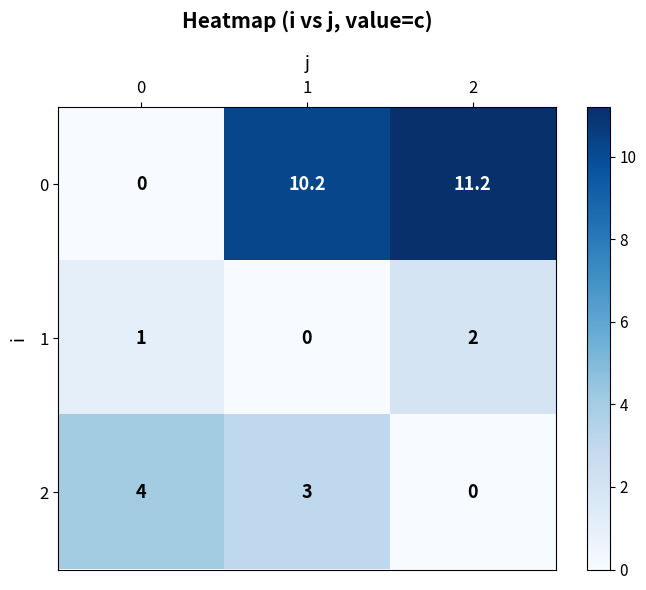

What is the approximate value of 0 at 2?

11.2